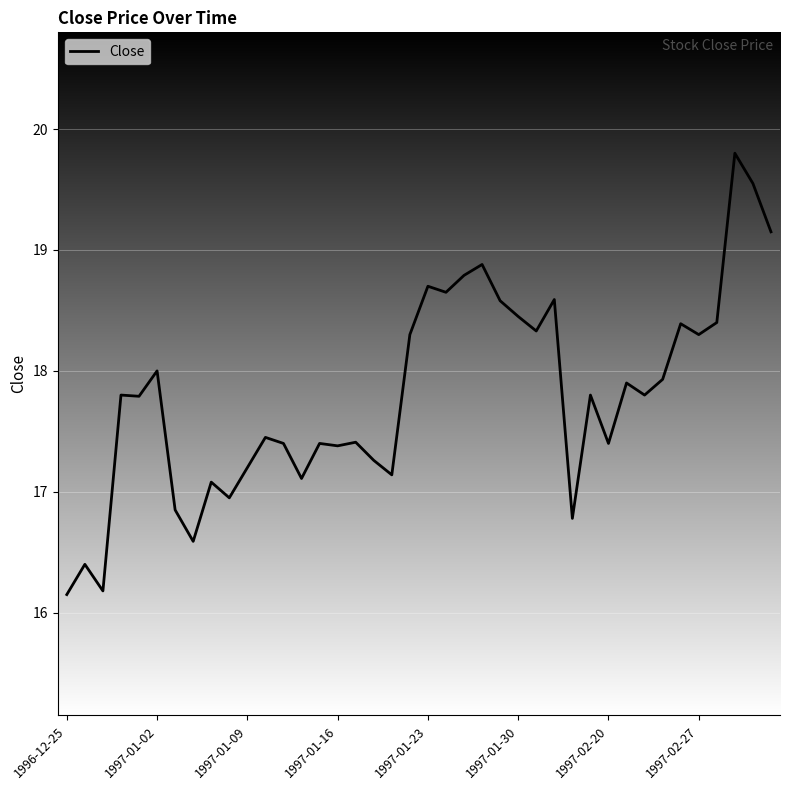

How many lines are shown in the chart?

1